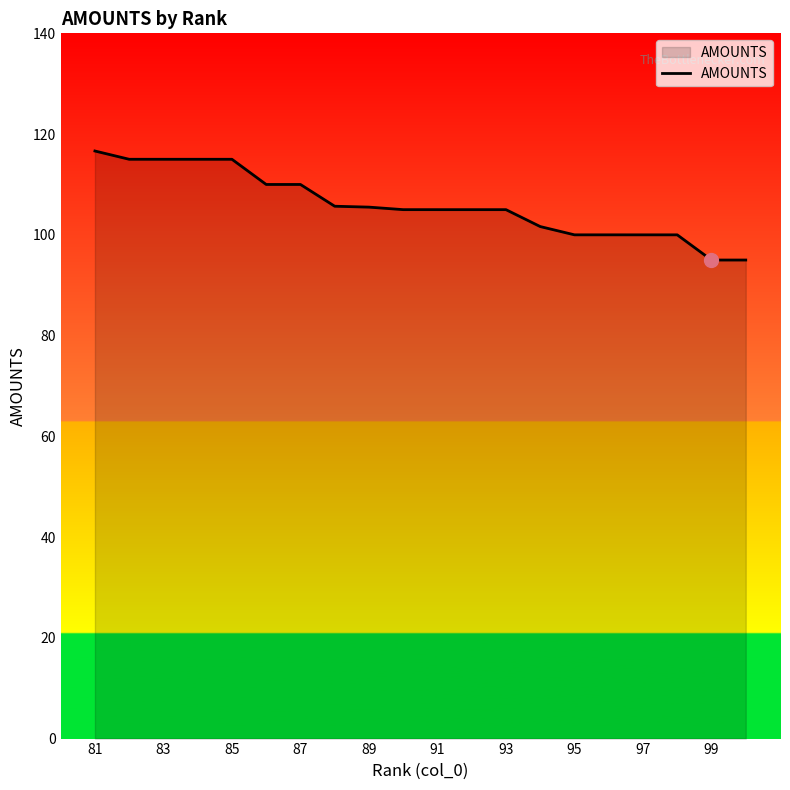

What is the maximum value shown in the chart?

116.6